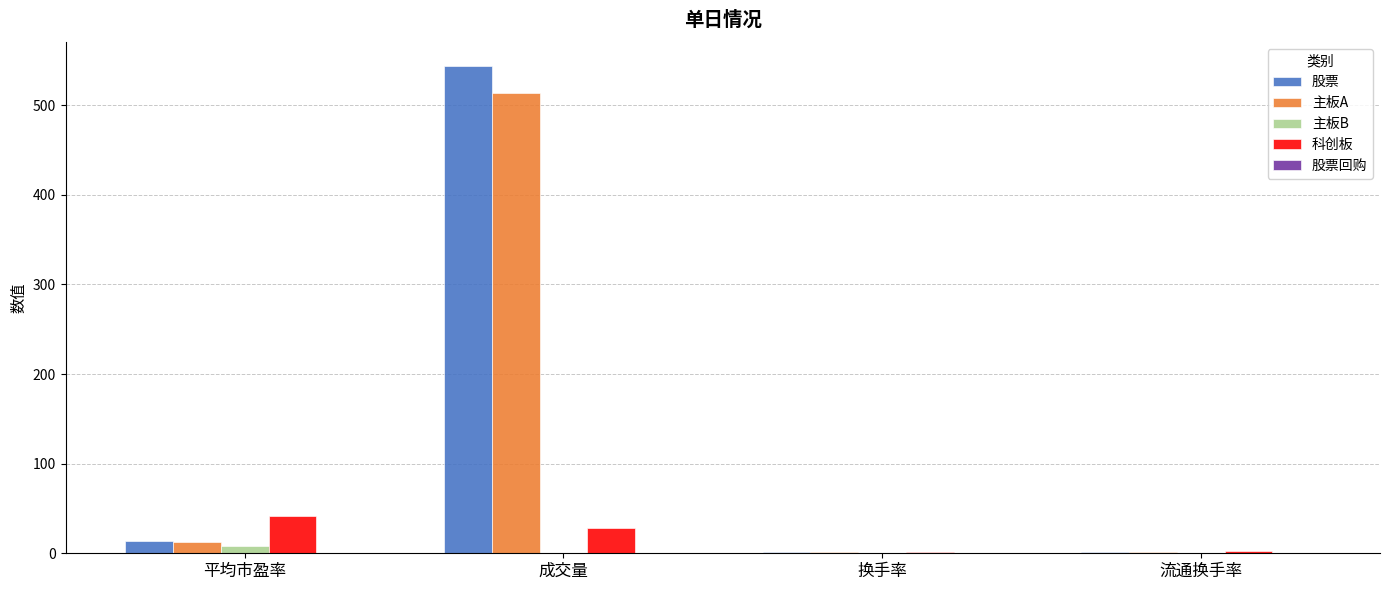

At which category is the sum across all series the highest?

成交量